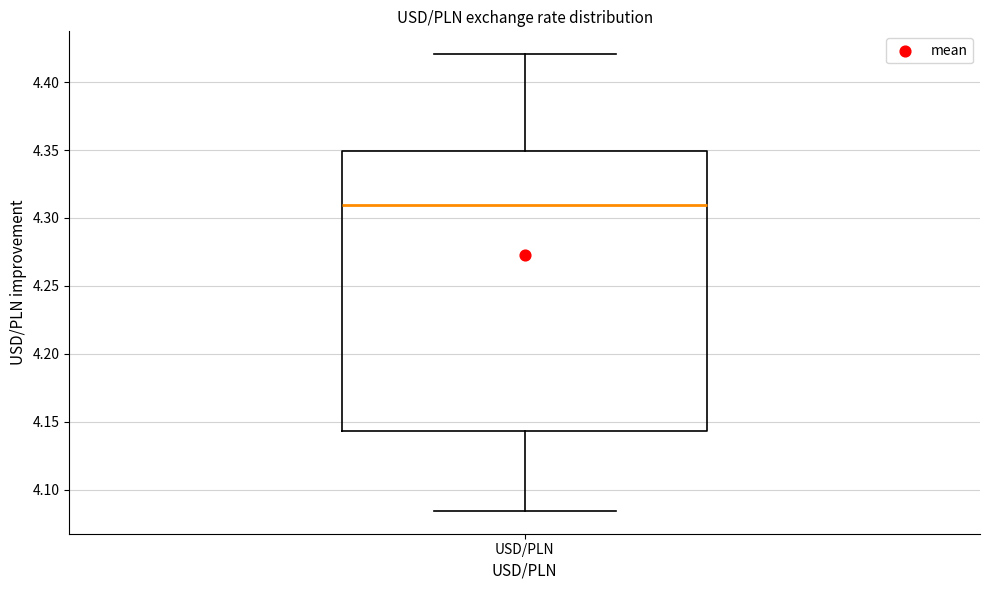

Transcribe this box plot: give where the median line is, the range the box spans, and where the two whiskers end, as read against the y-axis. The values are not printed on the chart, so give them approximately, as read against the axis.

median 4.310, box 4.145 to 4.350, whiskers 4.085 to 4.420